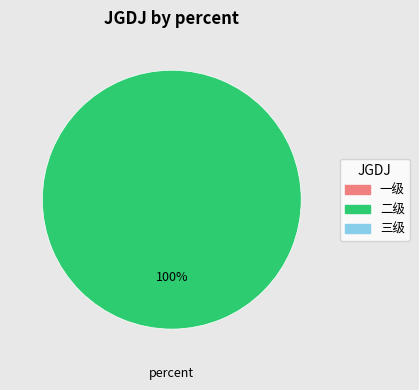

Count the number of slices in the pie.

1